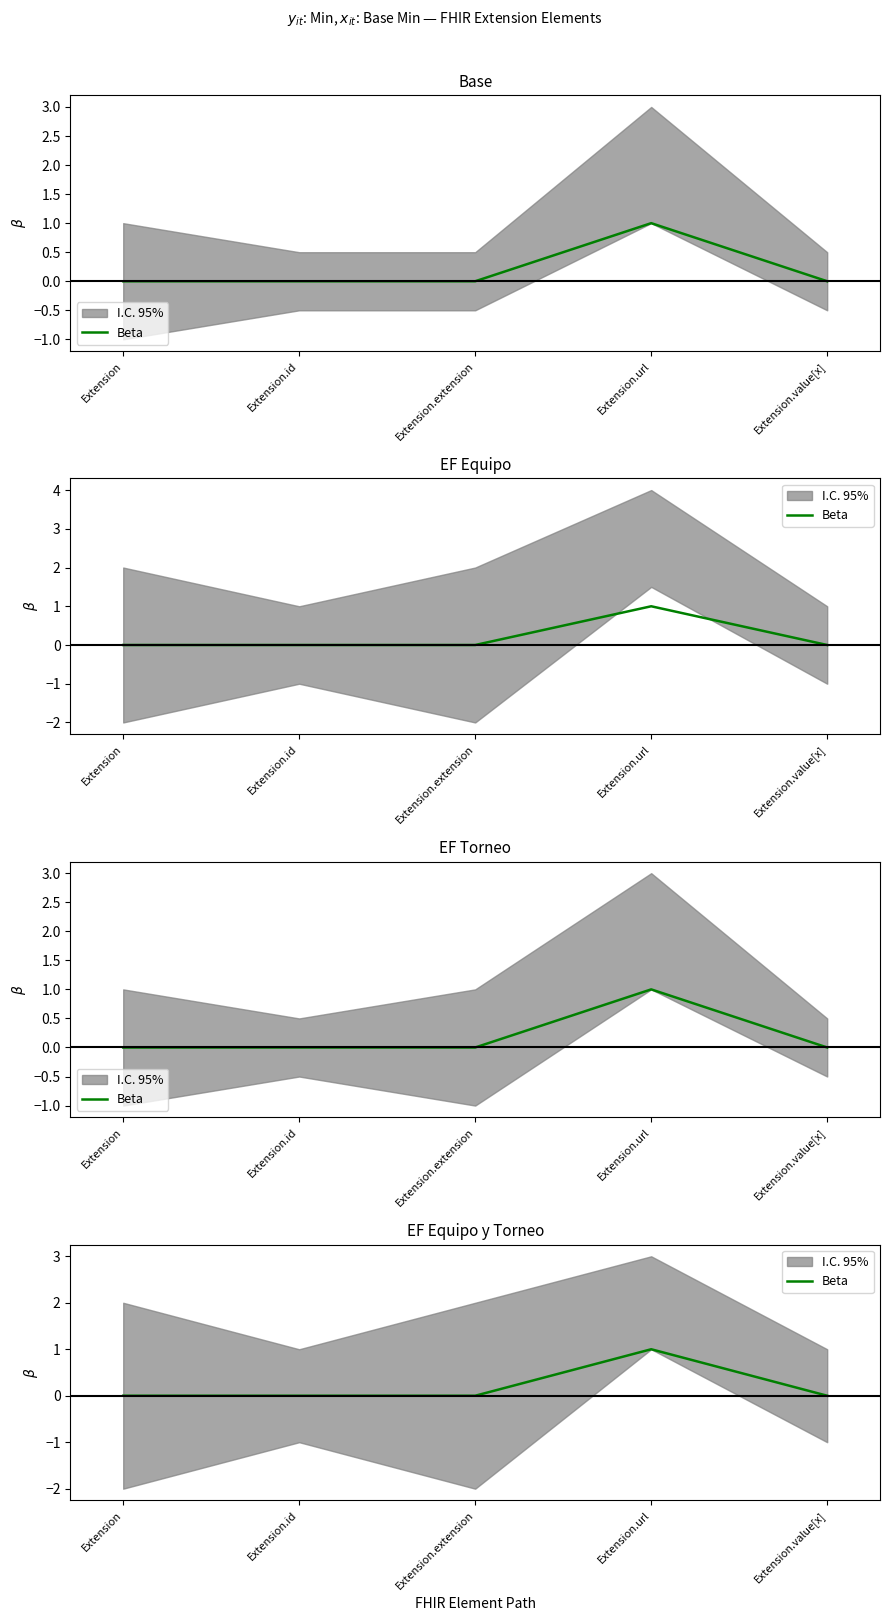

What is the sum of all values?

1